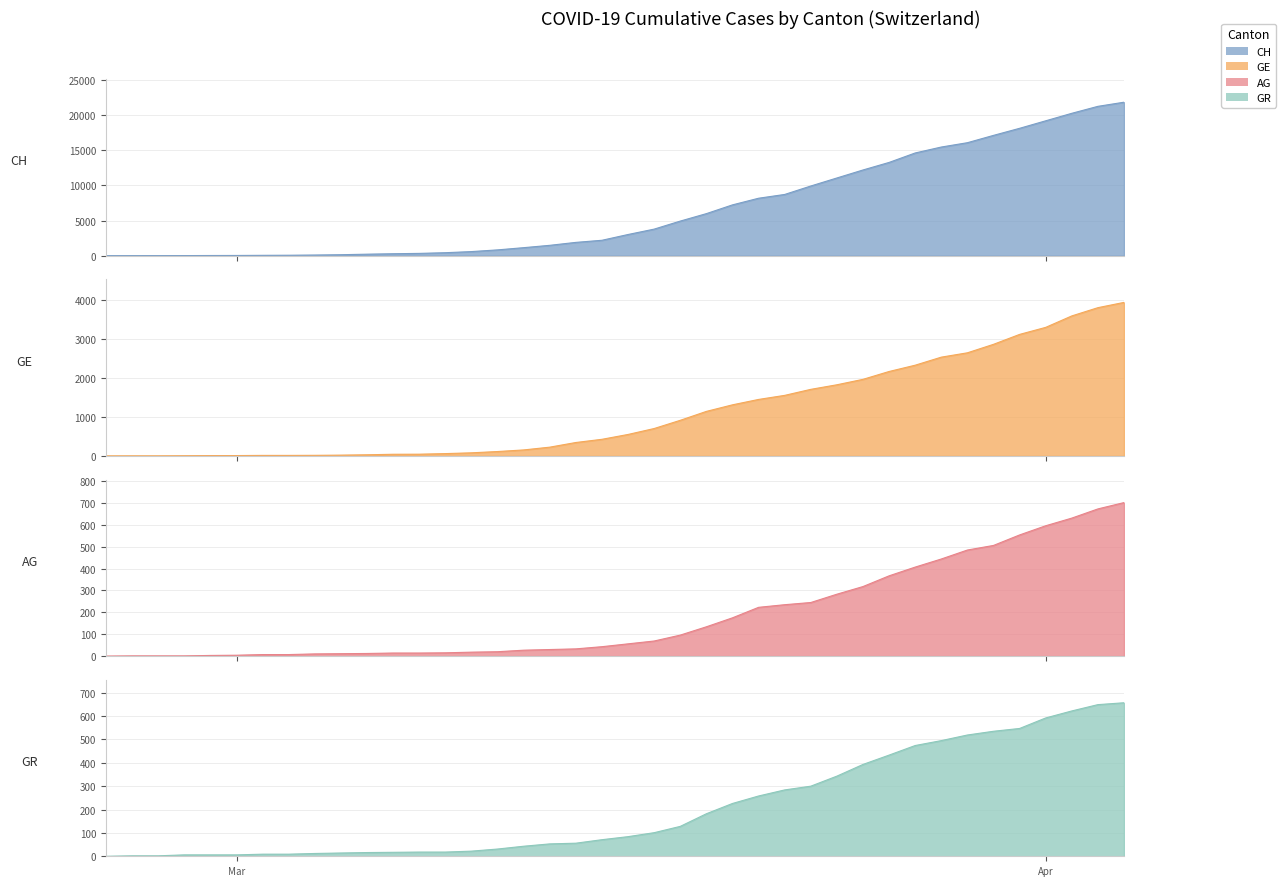

Reading left to right, extract all data points from this chart.

CH: 0	5	9	19	31	38	56	70	99	144	220	283	332	429	588	830	1145	1478	1896	2196	3016	3781	4923	5981	7225	8169	8706	9906	11047	12184	13257	14601	15444	16059	17100	18104	19171	20237	21226	21813
GE: 0	1	1	4	8	9	13	13	15	20	29	42	44	59	79	112	153	224	343	425	549	701	911	1139	1307	1445	1549	1703	1820	1959	2160	2321	2527	2638	2855	3109	3289	3582	3793	3928
AG: 0	1	1	1	3	4	7	7	10	11	12	14	14	15	18	20	27	30	33	43	56	69	96	134	175	223	235	245	283	318	367	407	444	485	506	554	596	631	673	702
GR: 0	2	2	6	6	6	9	9	12	14	16	17	18	18	22	31	43	53	56	71	84	101	128	182	226	258	284	300	343	393	433	474	495	519	535	547	592	622	649	657